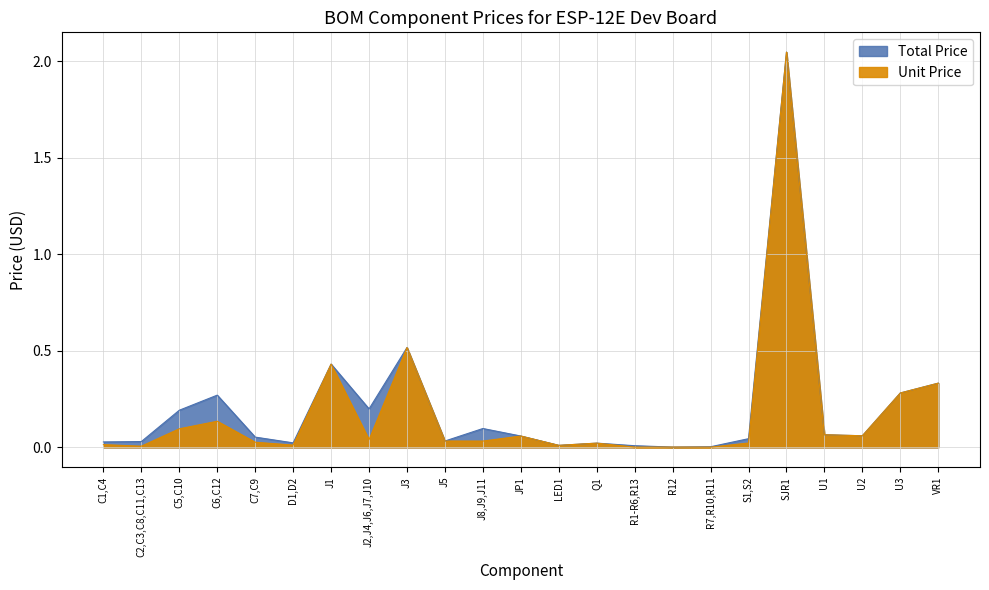

How many lines are shown in the chart?

2